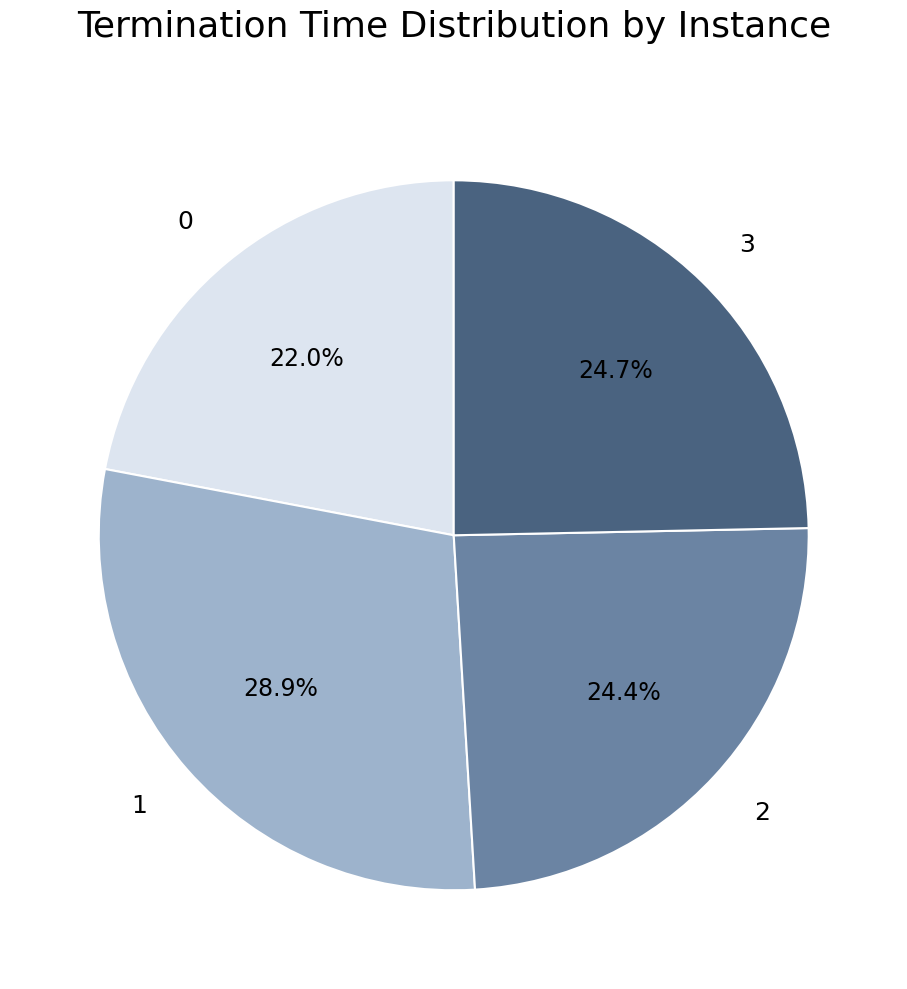

To the nearest percent, what percentage of the pie is 3?

25%